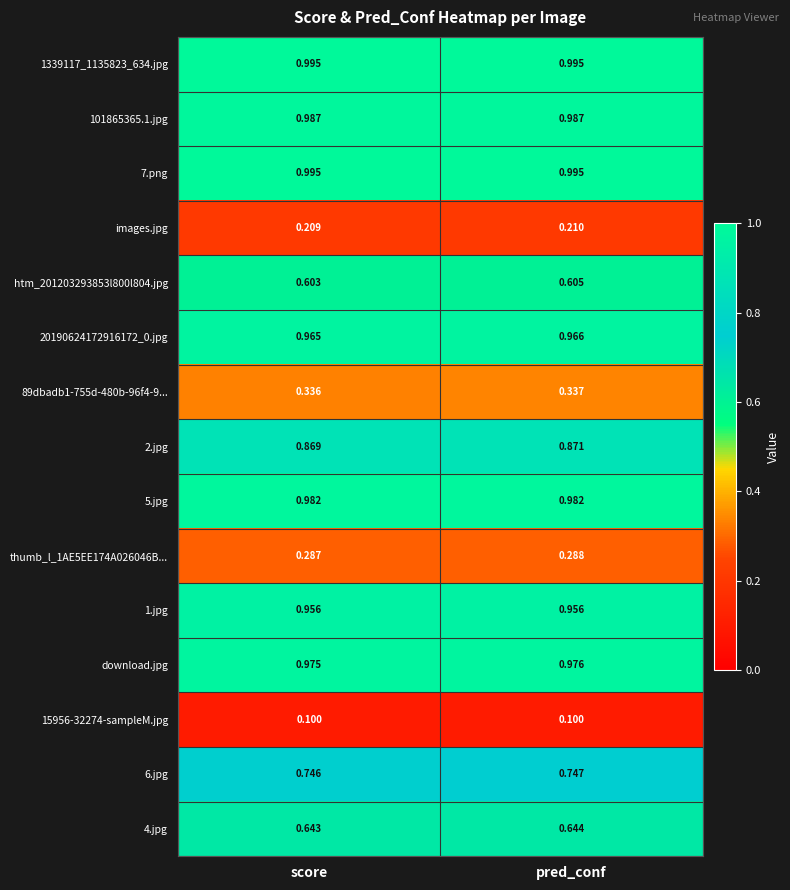

Where is thumb_l_1AE5EE174A026046B... nearest to the value 0?

score